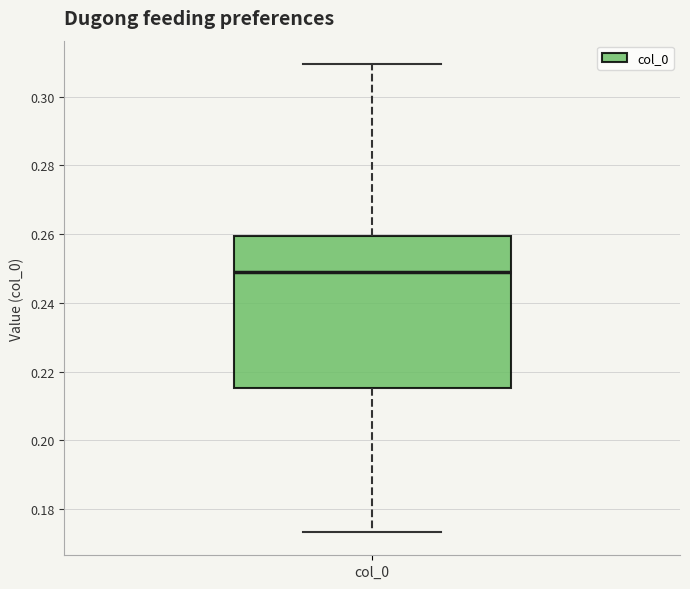

Where does the upper whisker of the box for col_0 end on the y-axis? The values are not printed on the chart, so give them approximately, as read against the axis.

0.310